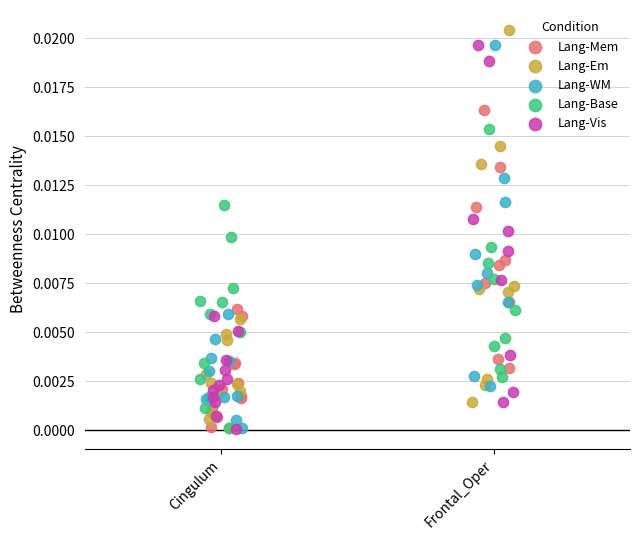

What are all the series names shown in the legend?

Lang-Mem, Lang-Em, Lang-WM, Lang-Base, Lang-Vis